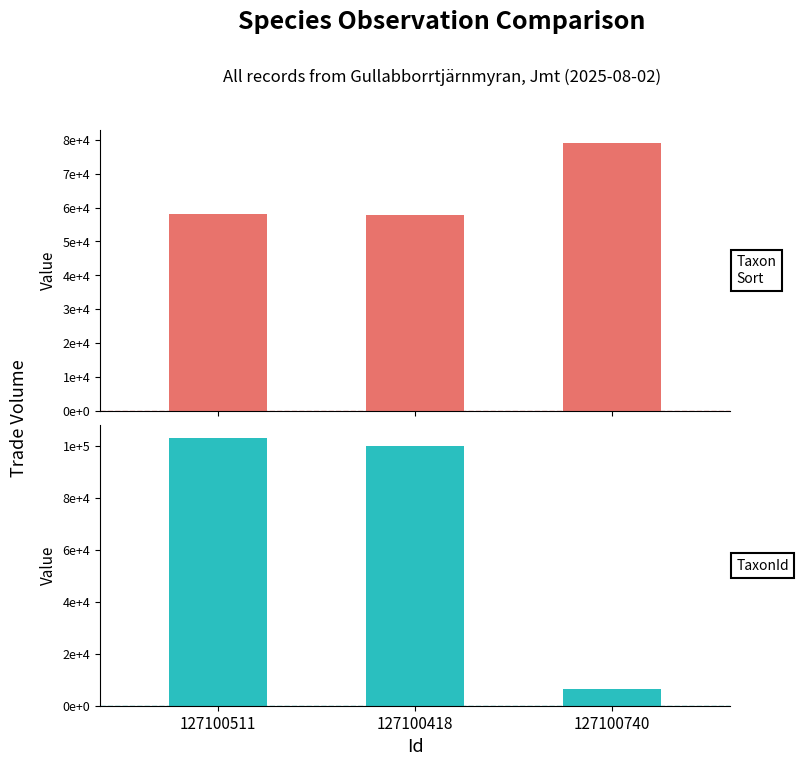

What is the label of the 3rd bar from the left?

127100740